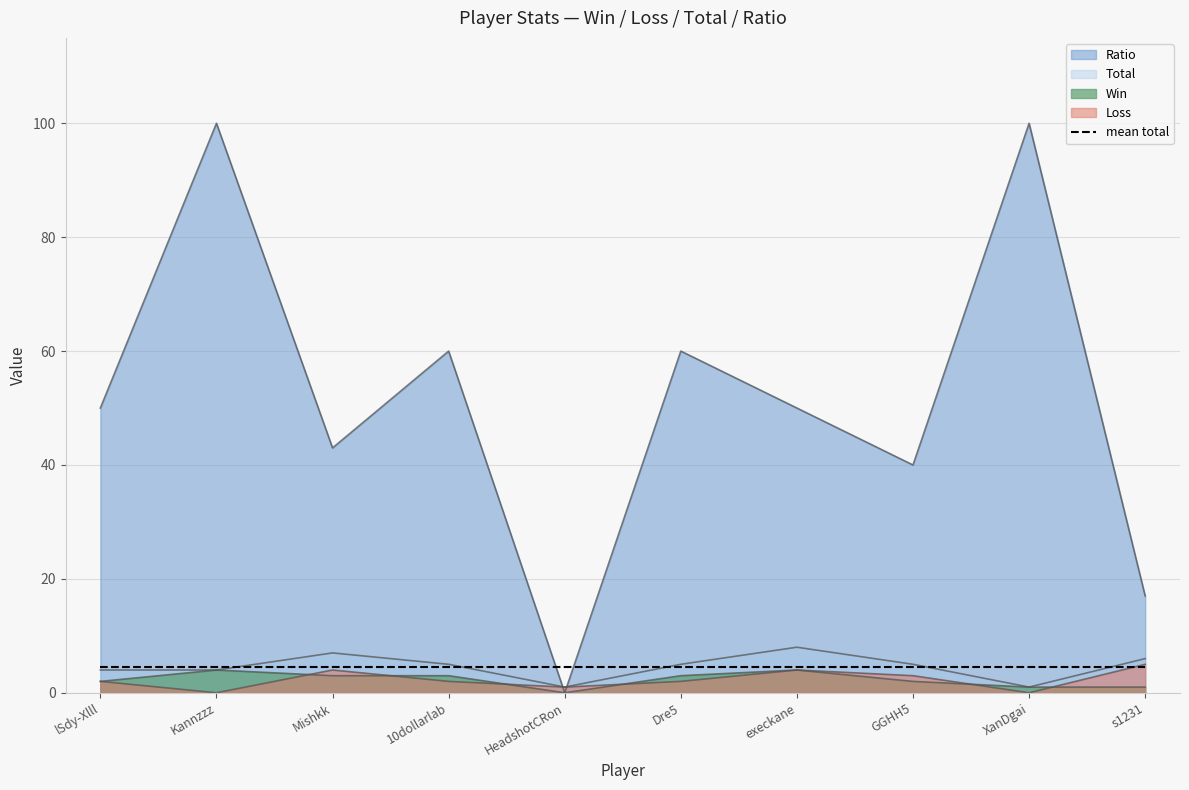

Read the Total value at s1231.

6